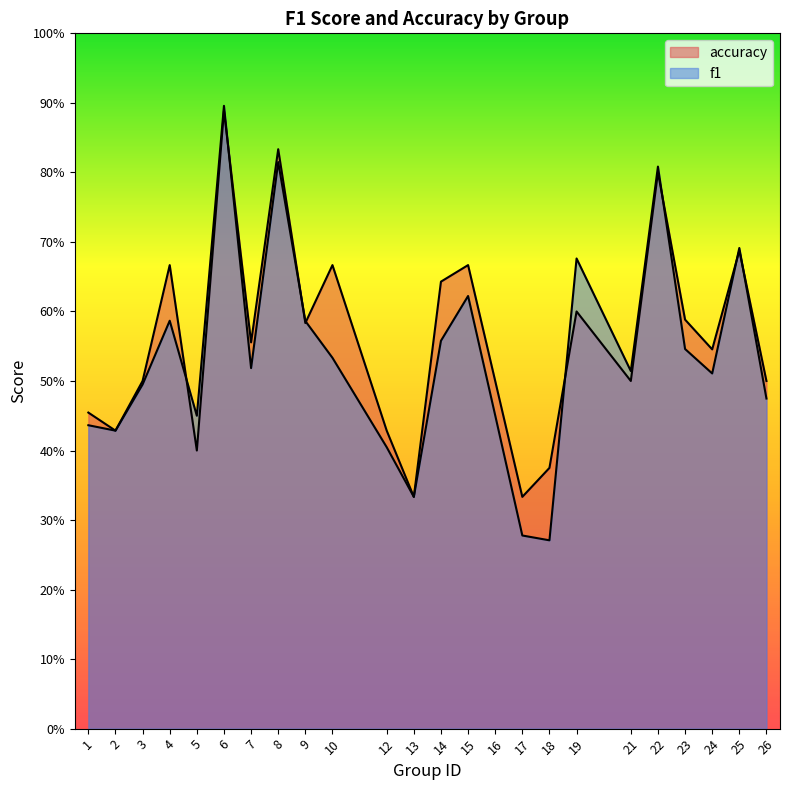

How many lines are shown in the chart?

2